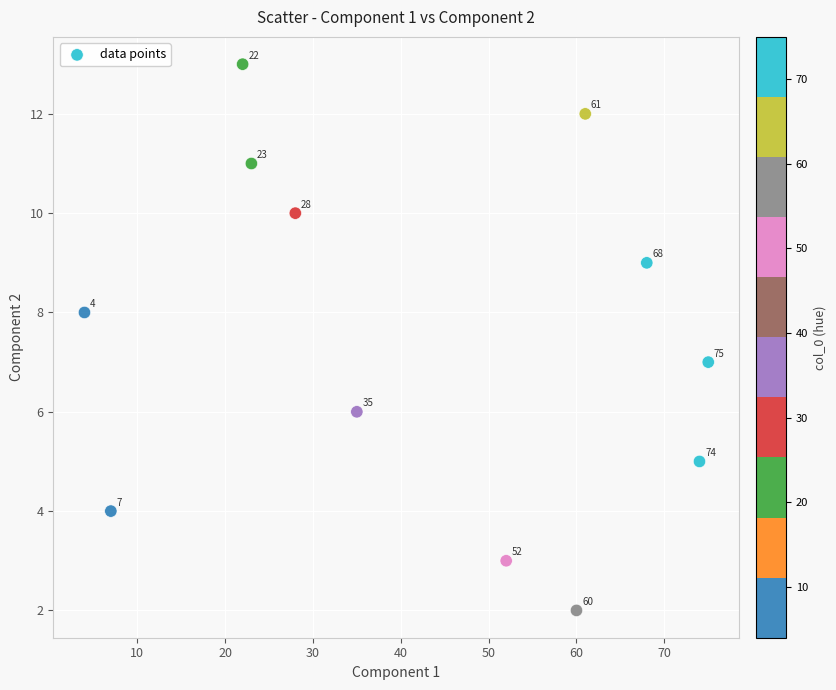

What Y value in the scatter plot is closest to 7?

7